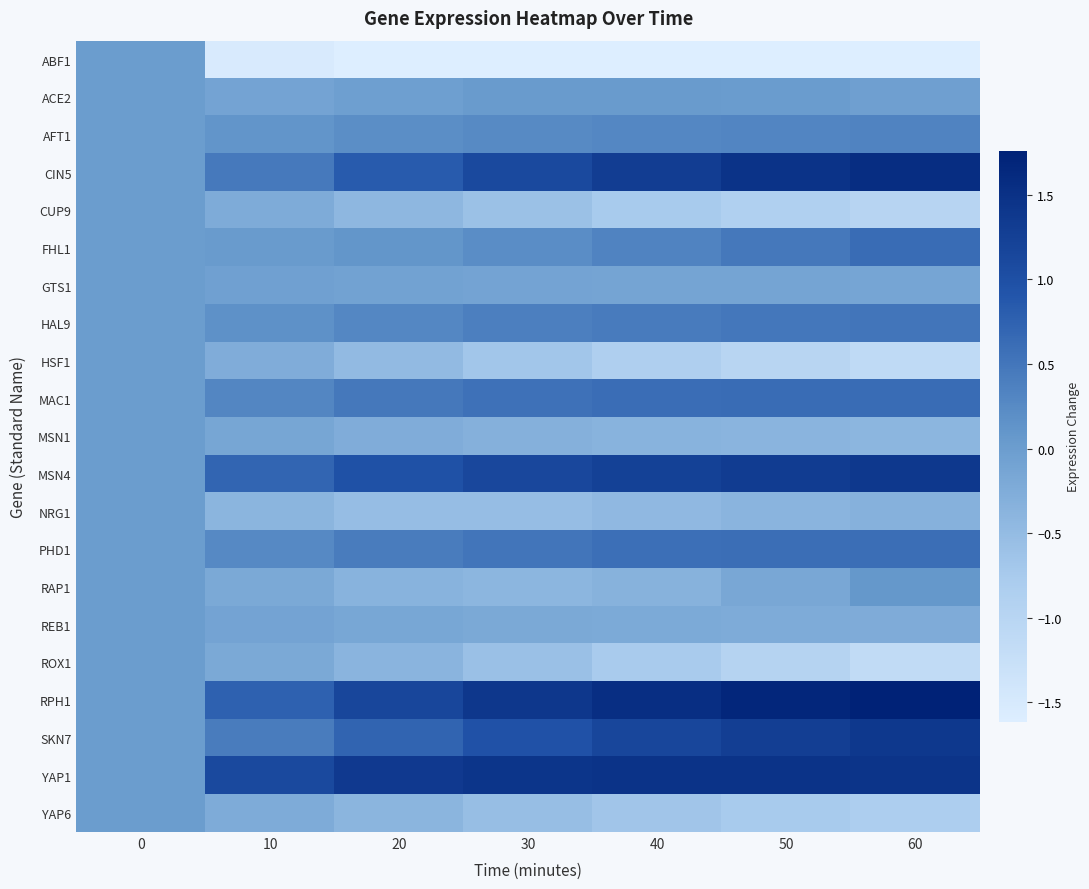

Reading right to left, list all the values displayed in this chart.

ABF1: 60=-1.6	50=-1.6	40=-1.6	30=-1.6	20=-1.6	10=-1.5	0=0.0
ACE2: 60=-0.0	50=0.0	40=0.0	30=0.0	20=-0.0	10=-0.1	0=0.0
AFT1: 60=0.3	50=0.3	40=0.3	30=0.3	20=0.2	10=0.1	0=0.0
CIN5: 60=1.6	50=1.5	40=1.3	30=1.1	20=0.8	10=0.5	0=0.0
CUP9: 60=-1.0	50=-0.9	40=-0.7	30=-0.6	20=-0.4	10=-0.2	0=0.0
FHL1: 60=0.6	50=0.5	40=0.3	30=0.2	20=0.1	10=0.0	0=0.0
GTS1: 60=-0.1	50=-0.1	40=-0.1	30=-0.1	20=-0.1	10=-0.1	0=0.0
HAL9: 60=0.5	50=0.5	40=0.4	30=0.4	20=0.3	10=0.2	0=0.0
HSF1: 60=-1.1	50=-1.0	40=-0.9	30=-0.7	20=-0.5	10=-0.3	0=0.0
MAC1: 60=0.6	50=0.6	40=0.6	30=0.6	20=0.5	10=0.3	0=0.0
MSN1: 60=-0.4	50=-0.4	40=-0.4	30=-0.3	20=-0.2	10=-0.1	0=0.0
MSN4: 60=1.4	50=1.3	40=1.2	30=1.1	20=1.0	10=0.7	0=0.0
NRG1: 60=-0.3	50=-0.4	40=-0.5	30=-0.5	20=-0.5	10=-0.4	0=0.0
PHD1: 60=0.6	50=0.6	40=0.6	30=0.5	20=0.4	10=0.3	0=0.0
RAP1: 60=0.1	50=-0.2	40=-0.3	30=-0.4	20=-0.4	10=-0.2	0=0.0
REB1: 60=-0.2	50=-0.2	40=-0.2	30=-0.2	20=-0.2	10=-0.1	0=0.0
ROX1: 60=-1.2	50=-1.0	40=-0.8	30=-0.6	20=-0.4	10=-0.2	0=0.0
RPH1: 60=1.8	50=1.7	40=1.6	30=1.4	20=1.1	10=0.8	0=0.0
SKN7: 60=1.4	50=1.3	40=1.1	30=1.0	20=0.7	10=0.4	0=0.0
YAP1: 60=1.5	50=1.5	40=1.5	30=1.4	20=1.4	10=1.1	0=0.0
YAP6: 60=-0.8	50=-0.7	40=-0.7	30=-0.5	20=-0.4	10=-0.2	0=0.0